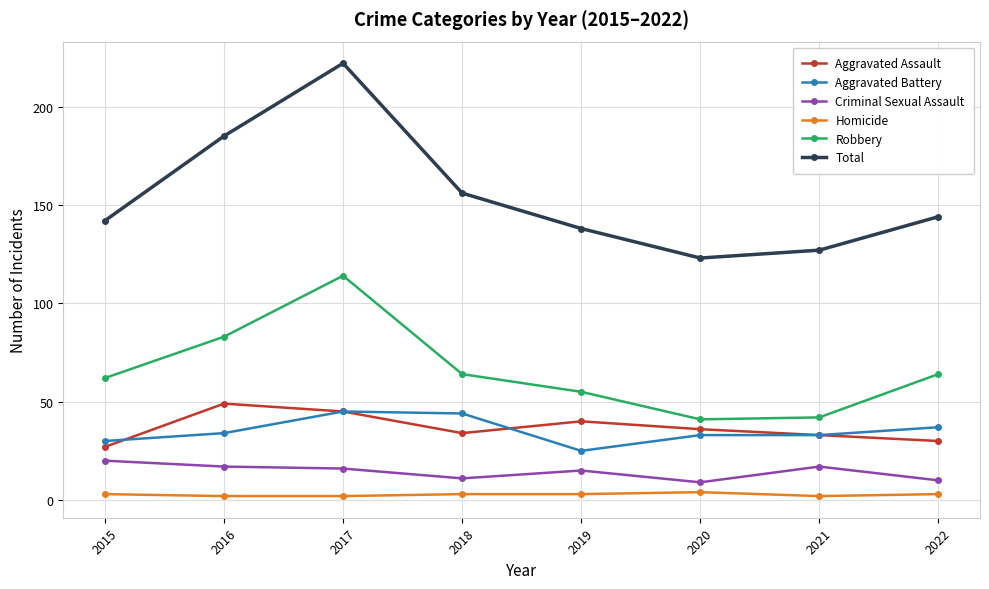

What is the difference between the highest and lowest values at 2018?

153